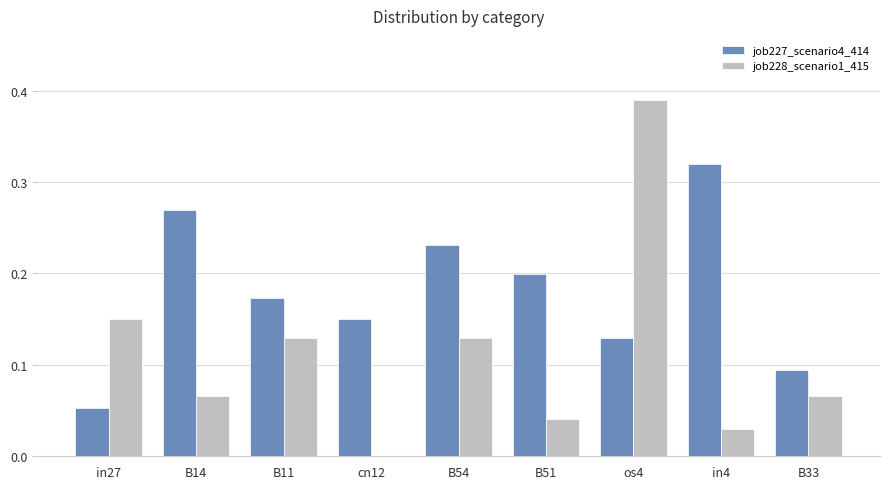

Which category has the highest value across all series?

os4